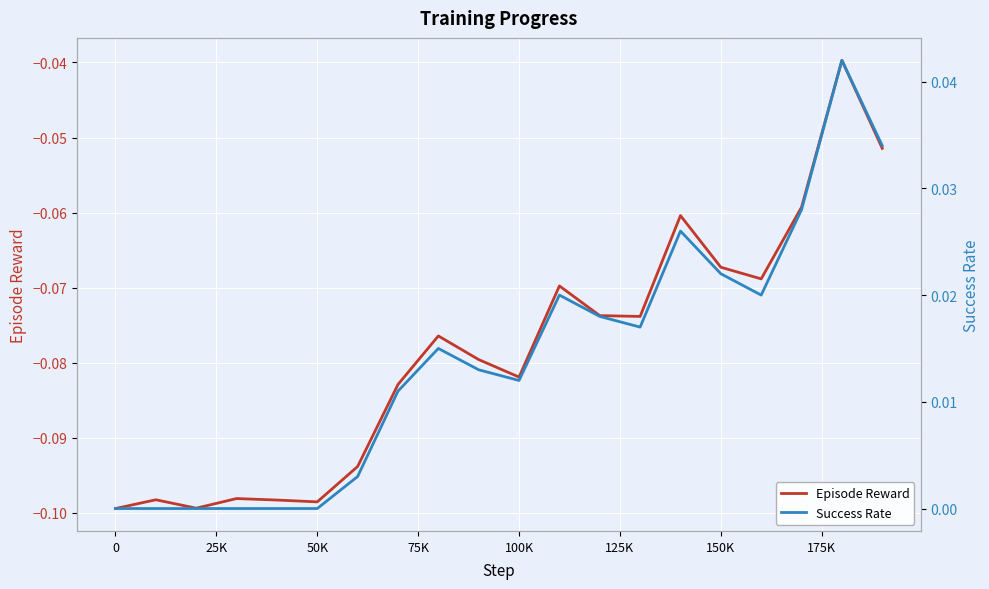

How many interior local valleys does the Episode Reward series have?

5